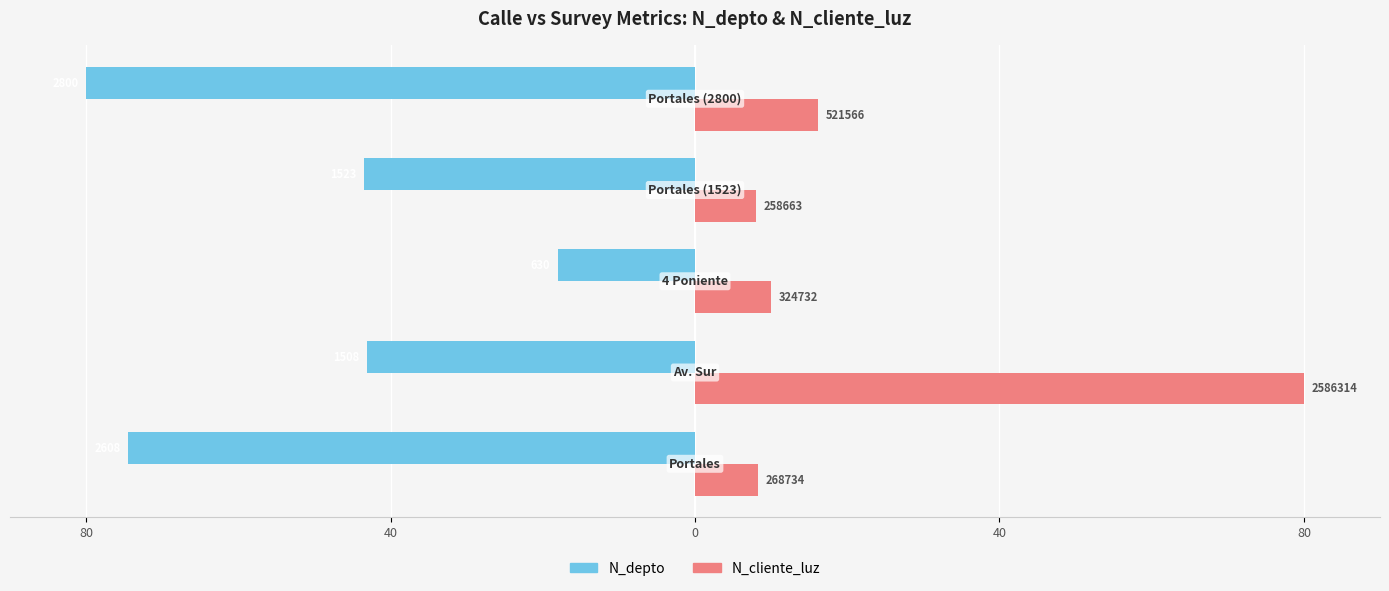

What are all the series names shown in the legend?

N_depto, N_cliente_luz